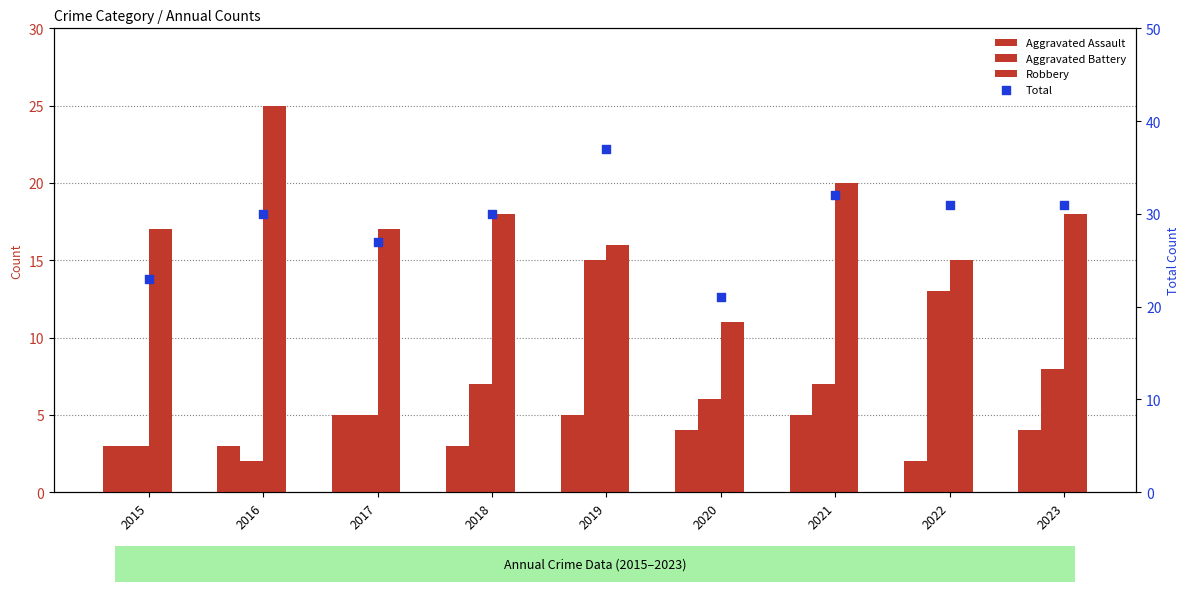

Which series reaches the minimum Y coordinate?

Aggravated Assault